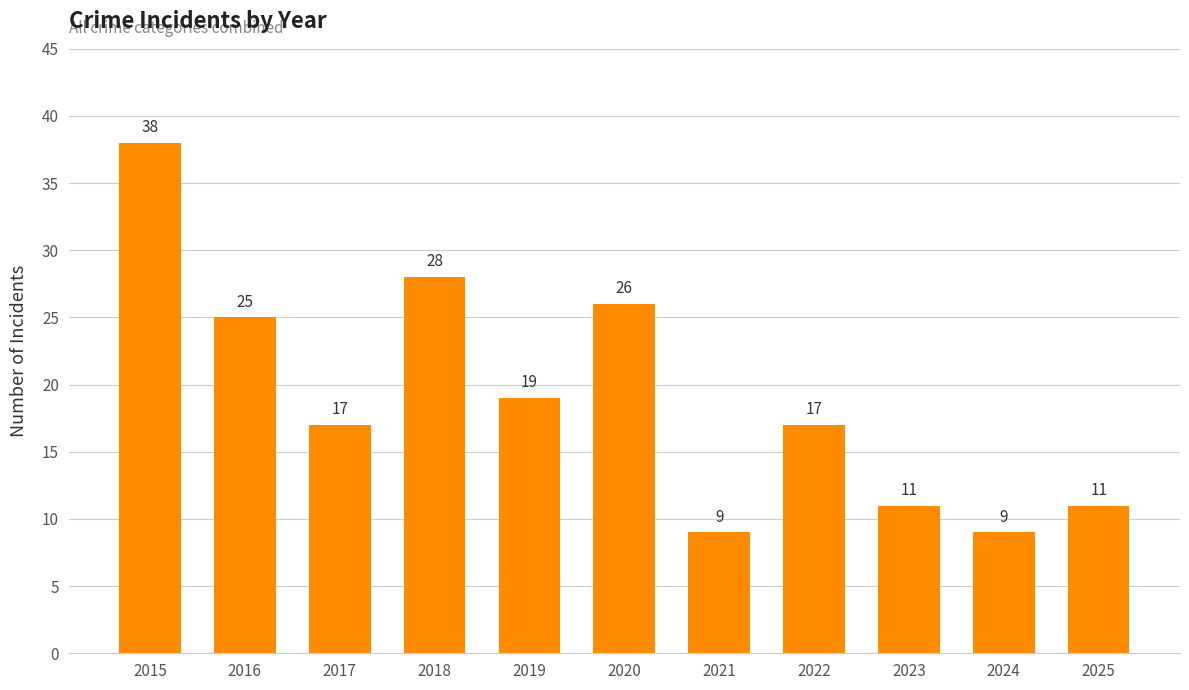

Are the bars grouped side by side (vs. stacked)?

No